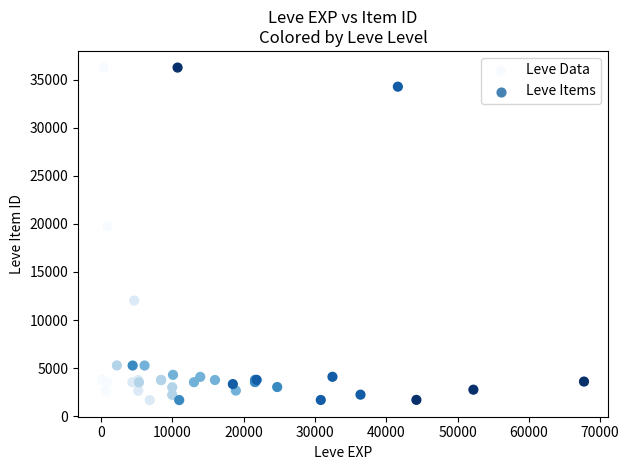

What Y value in the scatter plot is closest to 18967?

19744